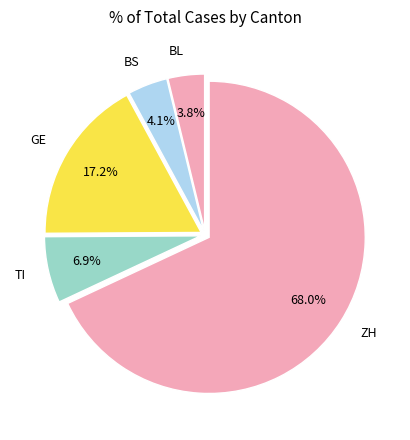

What percentage is NOT represented by GE?

82.8%